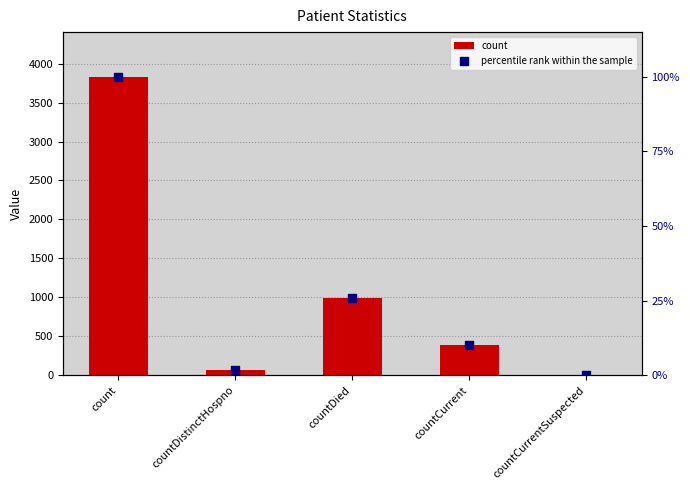

Which series has the largest total across all categories?

count